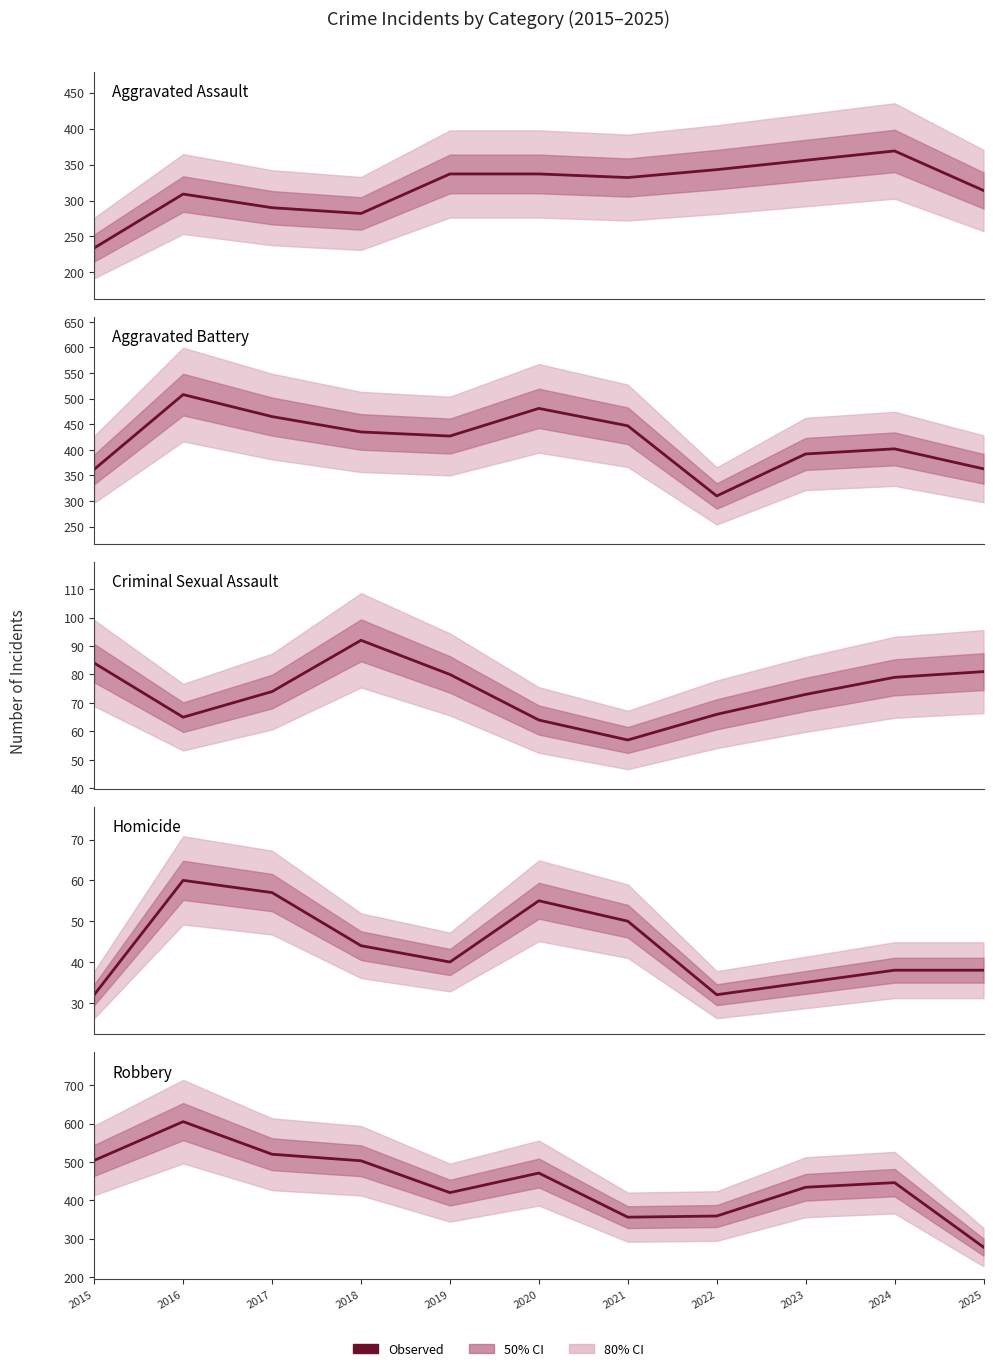

What is the difference between the second highest and second lowest values in the Aggravated Battery series?

119